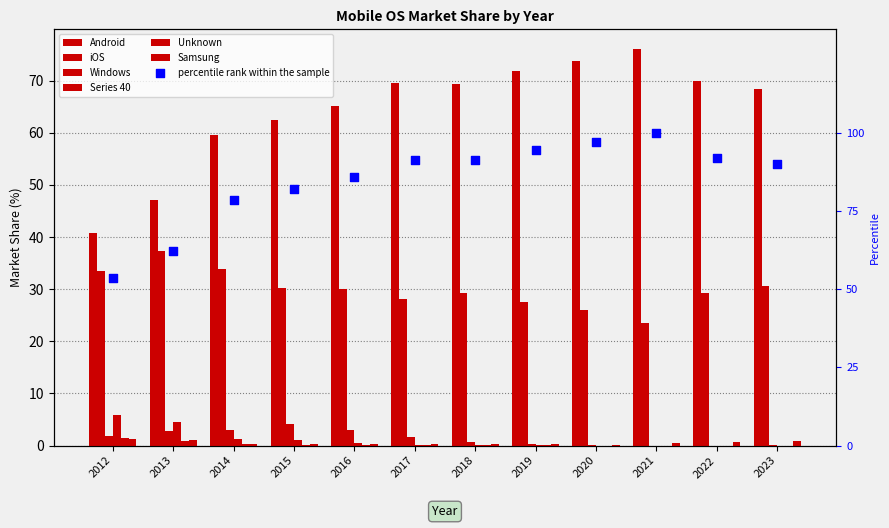

What are all the series names shown in the legend?

Android, iOS, Windows, Series 40, Unknown, Samsung